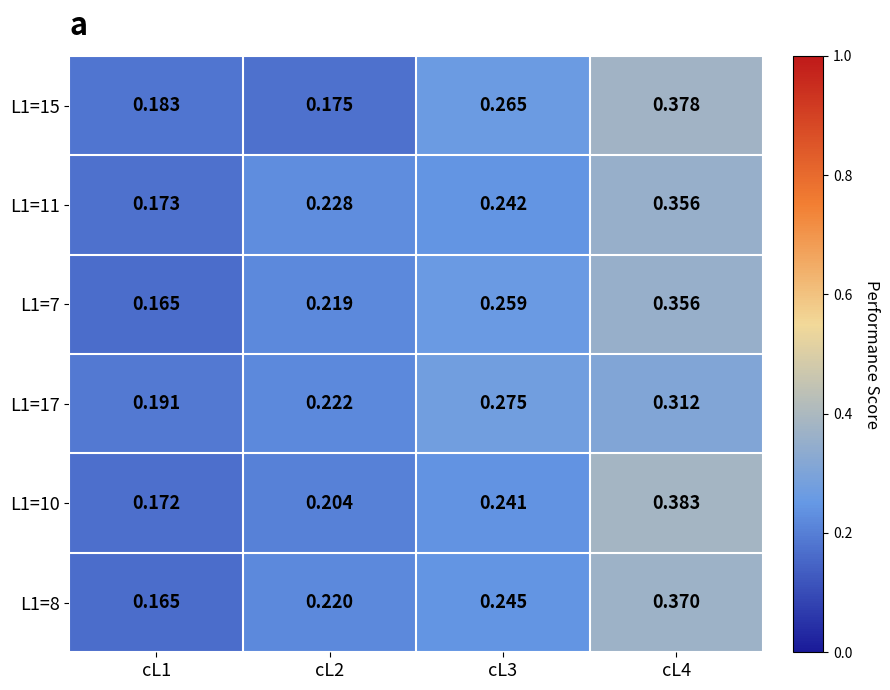

Is the value of L1=10 at cL4 greater than the value of L1=8 at cL2?

Yes